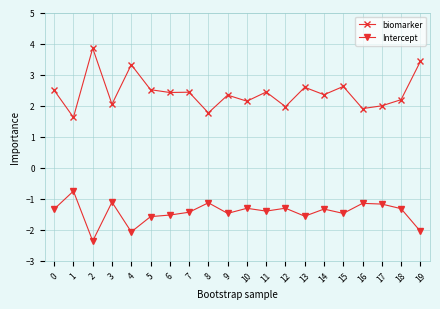

What is the spread (max minus min) of values at 16?

3.1